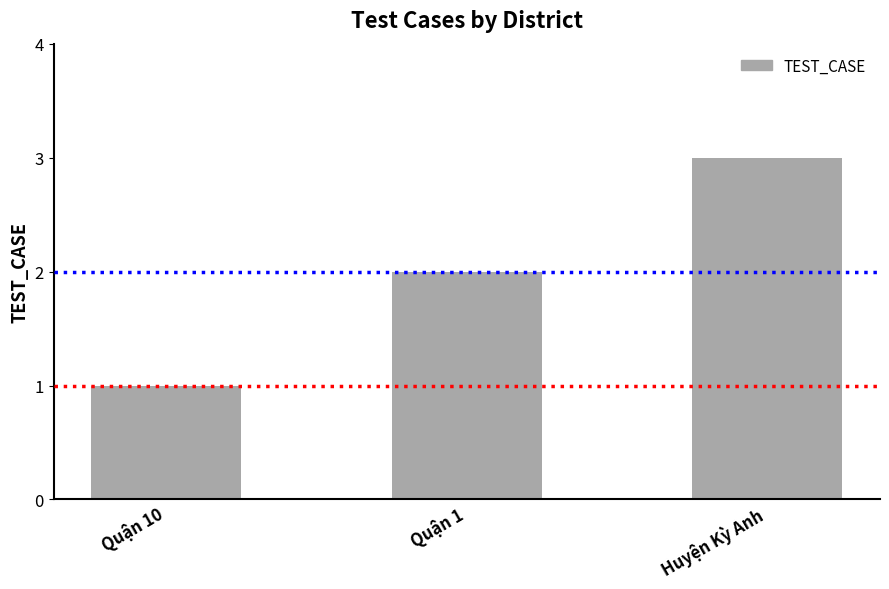

The chart shows a value of 1 at Quận 10. True or false?

True